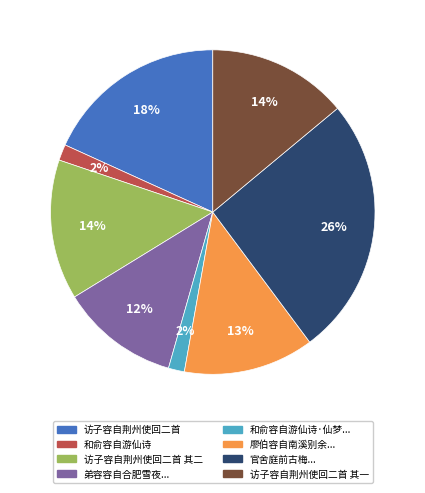

The 访子容自荆州使回二首 slice represents 31% of the pie. True or false?

False